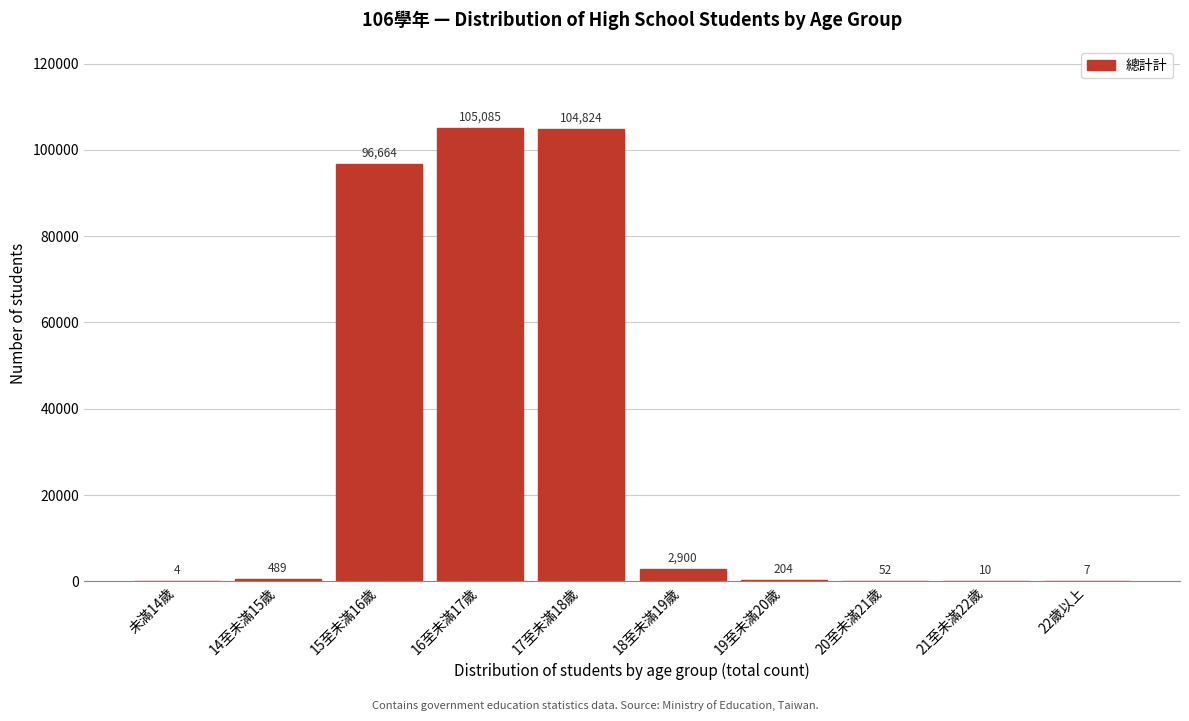

Reading right to left, transcribe all the data shown in this chart.

22歲以上=7	21至未滿22歲=10	20至未滿21歲=52	19至未滿20歲=204	18至未滿19歲=2900	17至未滿18歲=104824	16至未滿17歲=105085	15至未滿16歲=96664	14至未滿15歲=489	未滿14歲=4